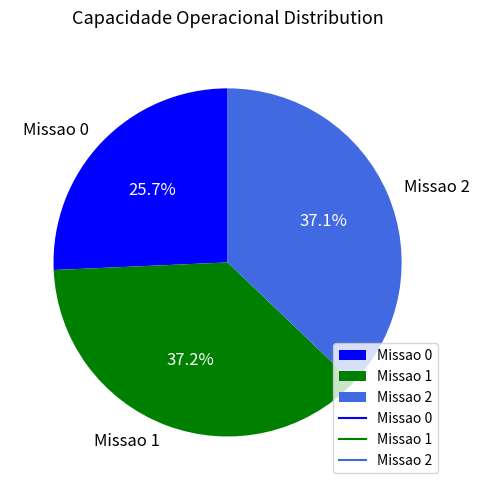

Do Missao 1 and Missao 2 together represent more than half of the pie?

Yes